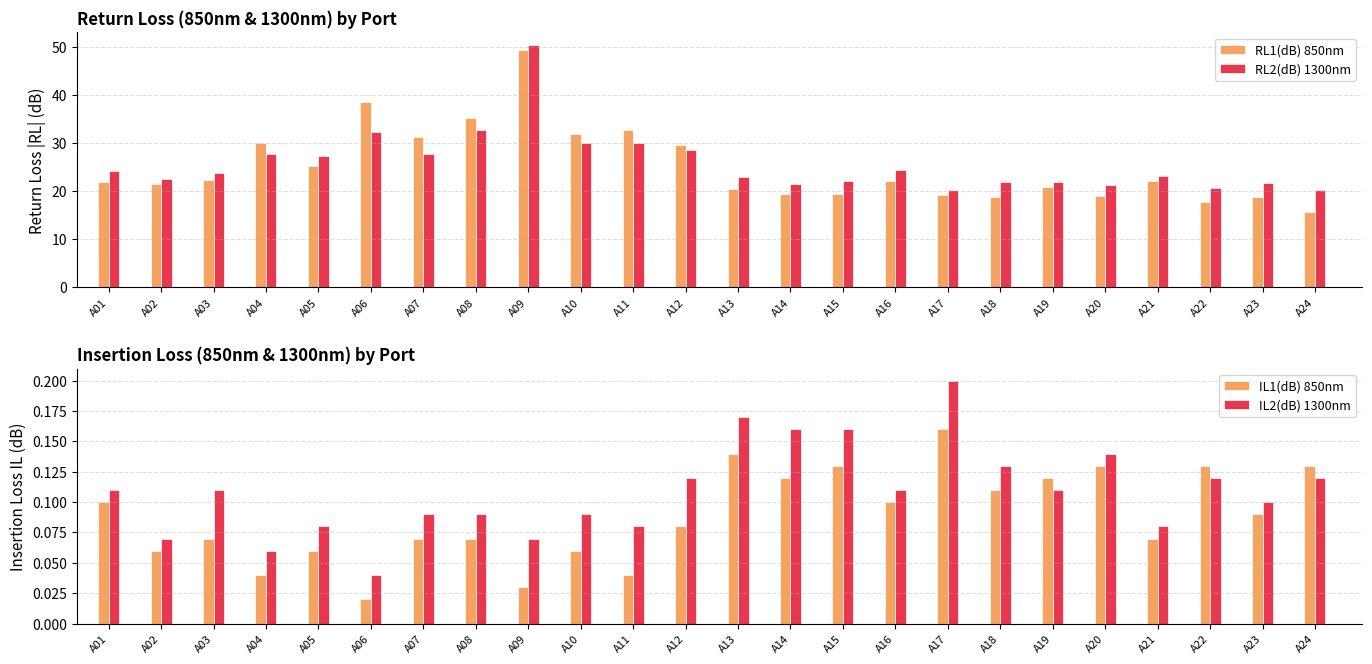

What is the value of the IL1(dB) 850nm bar at the 7th from the left?

0.1